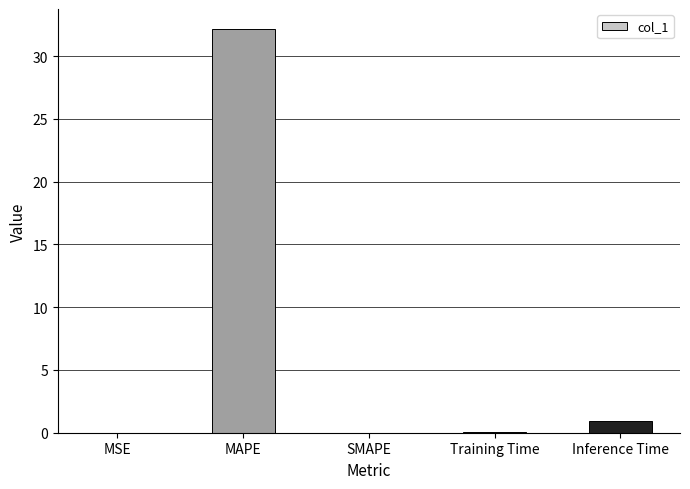

The chart shows a value of 0.0 at MSE. True or false?

True